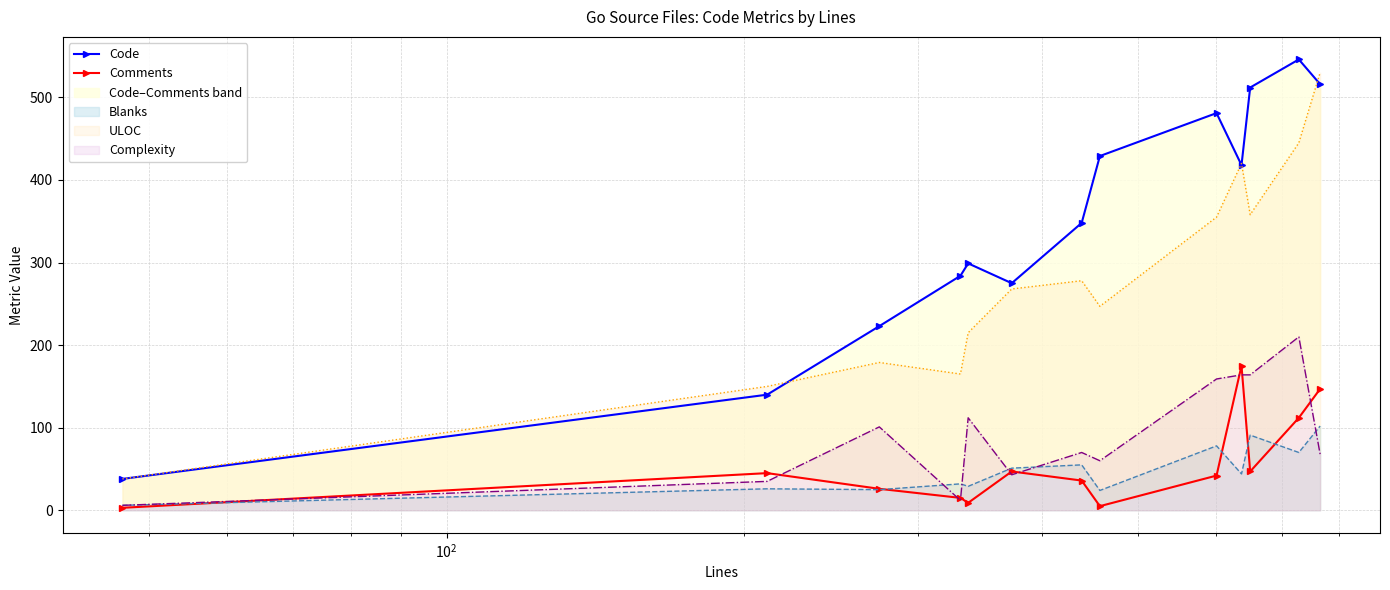

Reading left to right, transcribe all the data shown in this chart.

Code: 38	140	223	284	299	275	348	429	481	418	512	546	516
Comments: 3	45	26	15	9	47	36	5	42	175	47	112	147